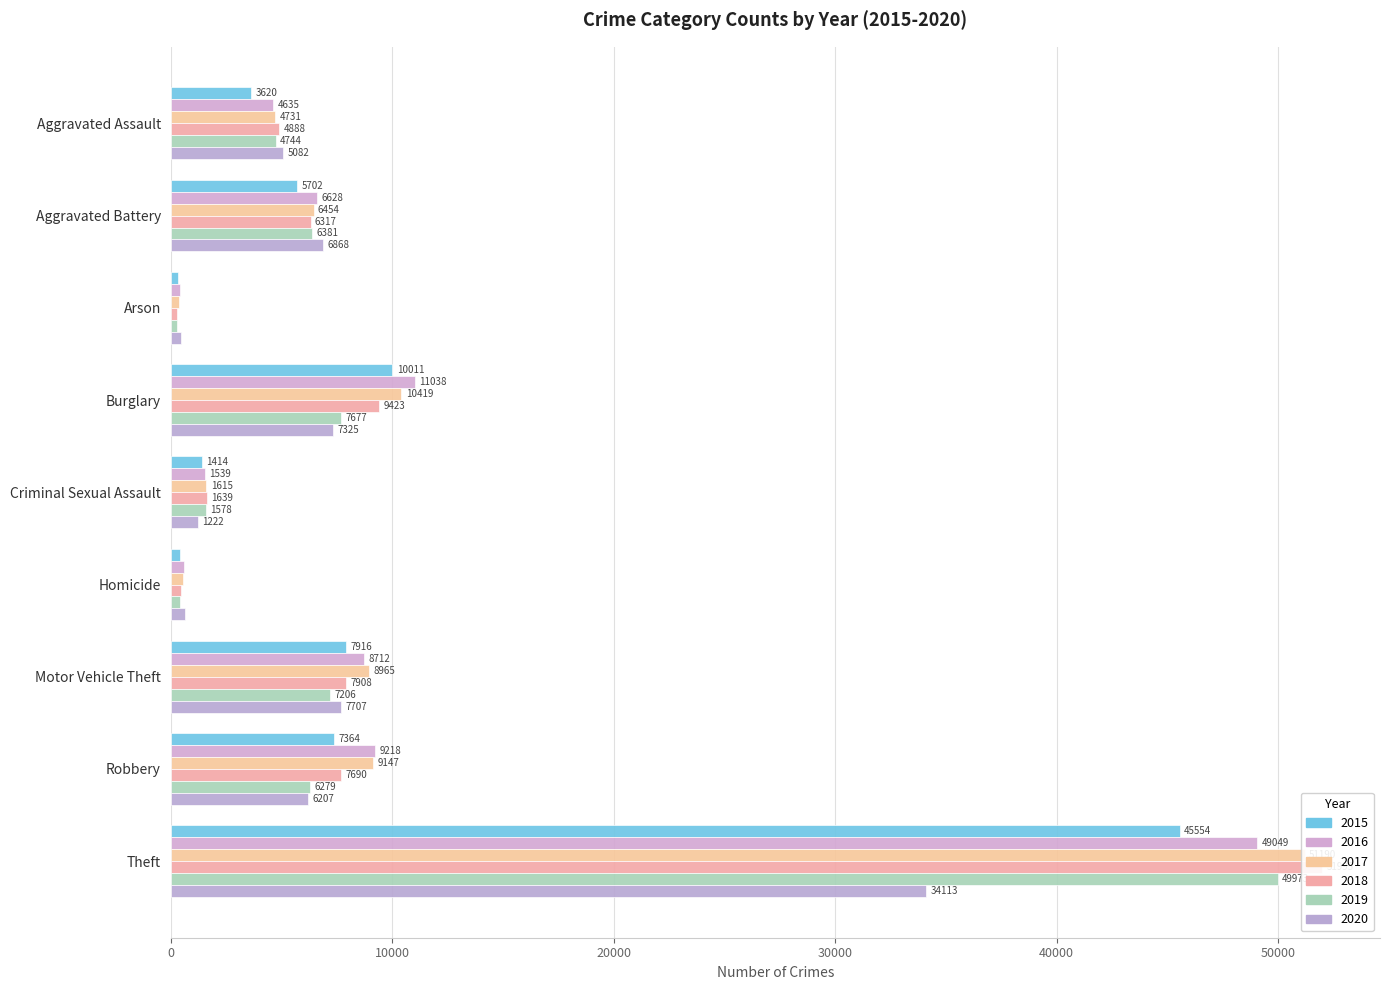

What is the maximum value for 2016?

49049